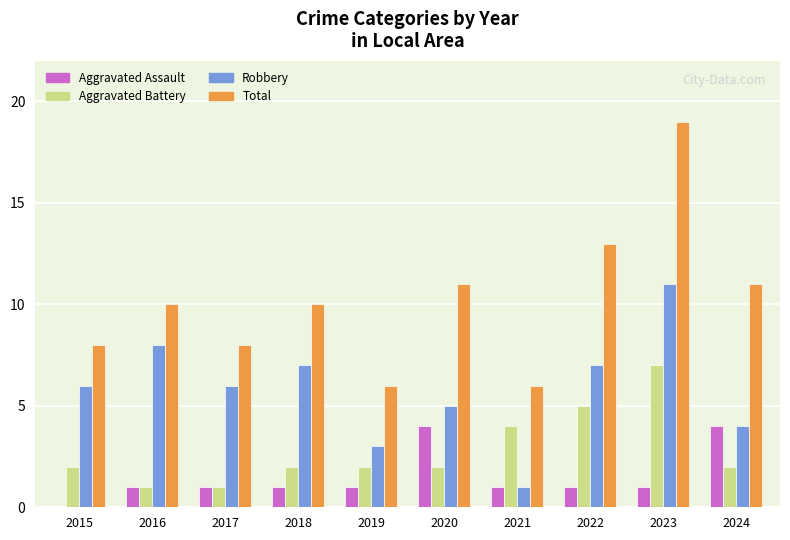

Read the Aggravated Assault value at 2020.

4